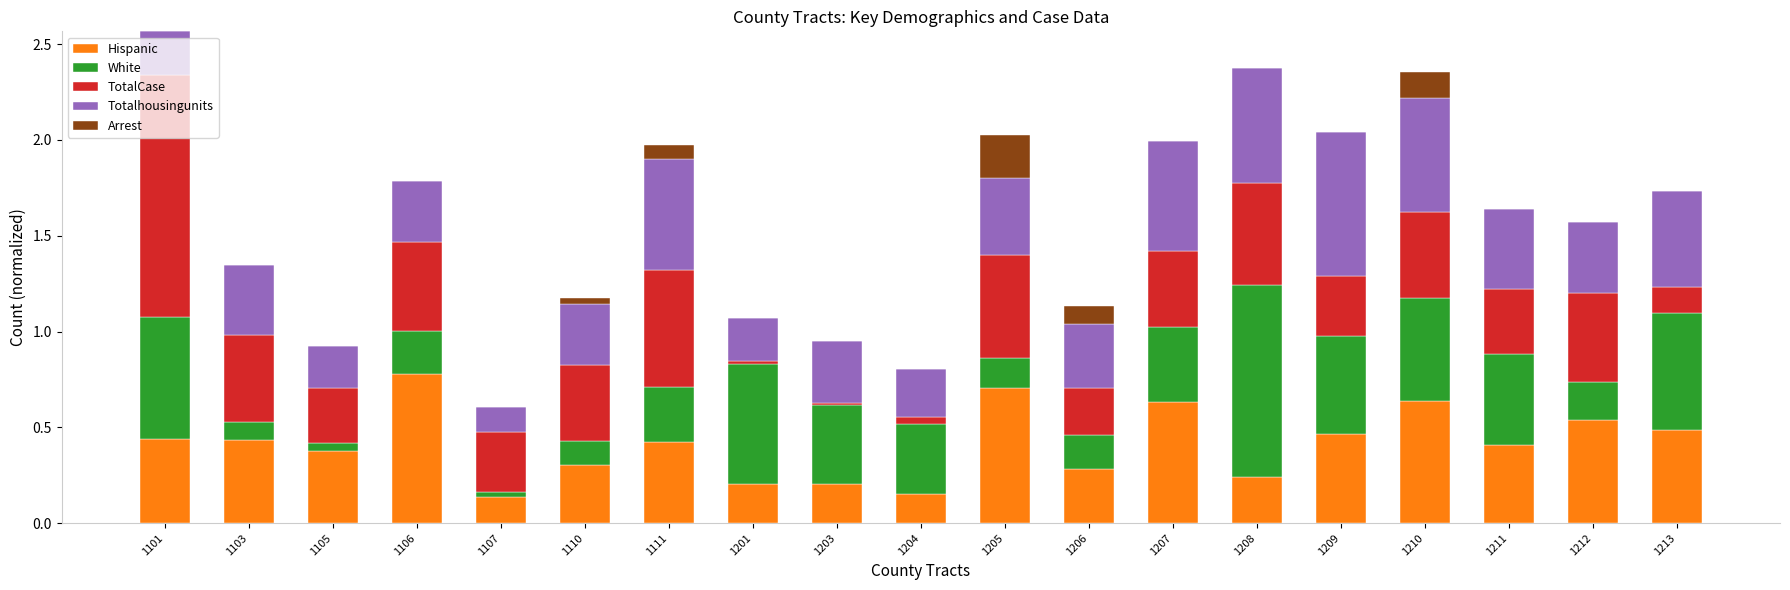

At which category is the sum across all series the highest?

1101